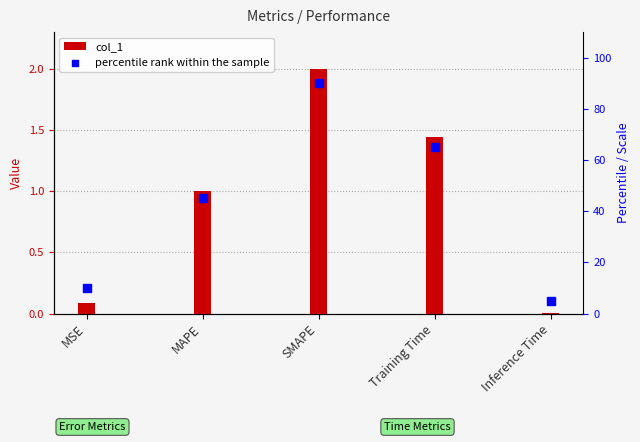

Which series has the largest total across all categories?

percentile rank within the sample